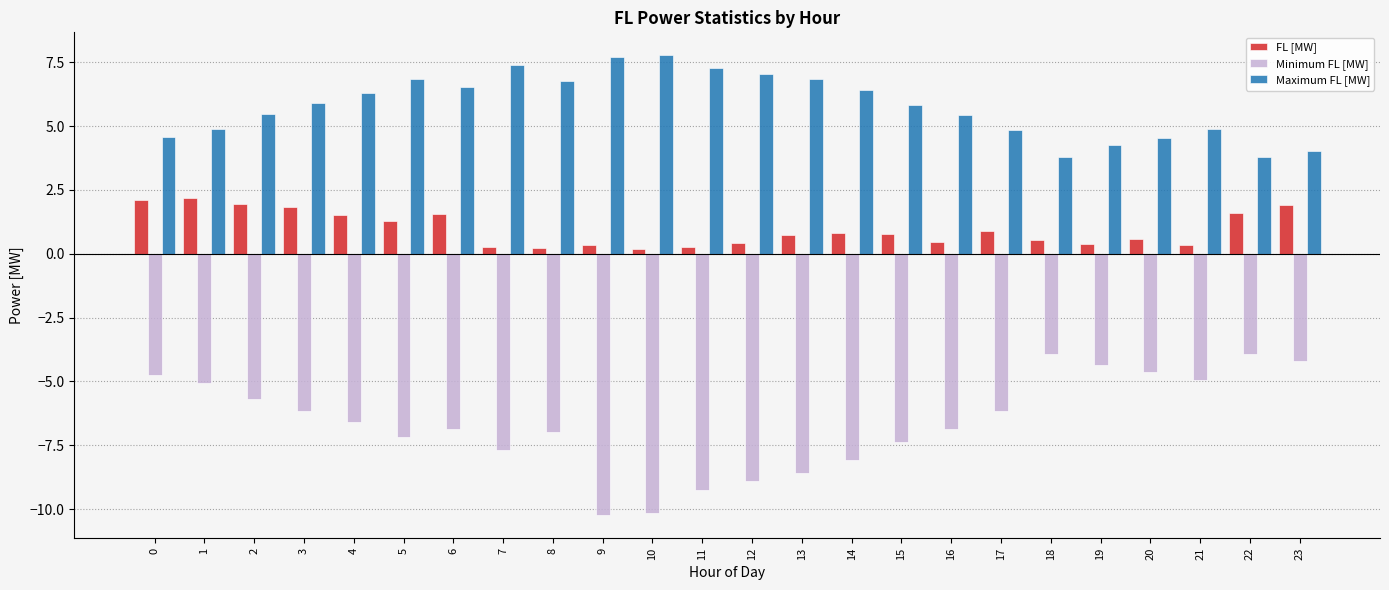

Rank the series by their average value, from lowest to highest.

Minimum FL [MW], FL [MW], Maximum FL [MW]